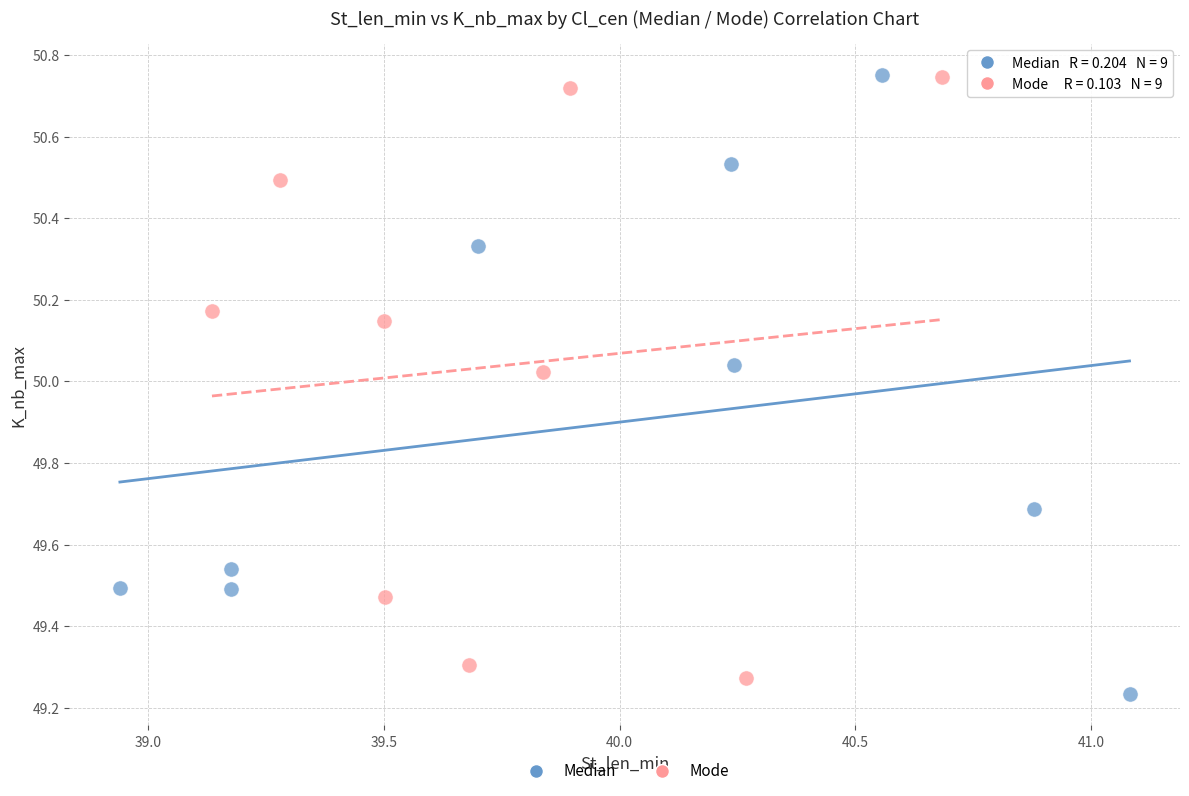

Which series reaches the minimum Y coordinate?

Median